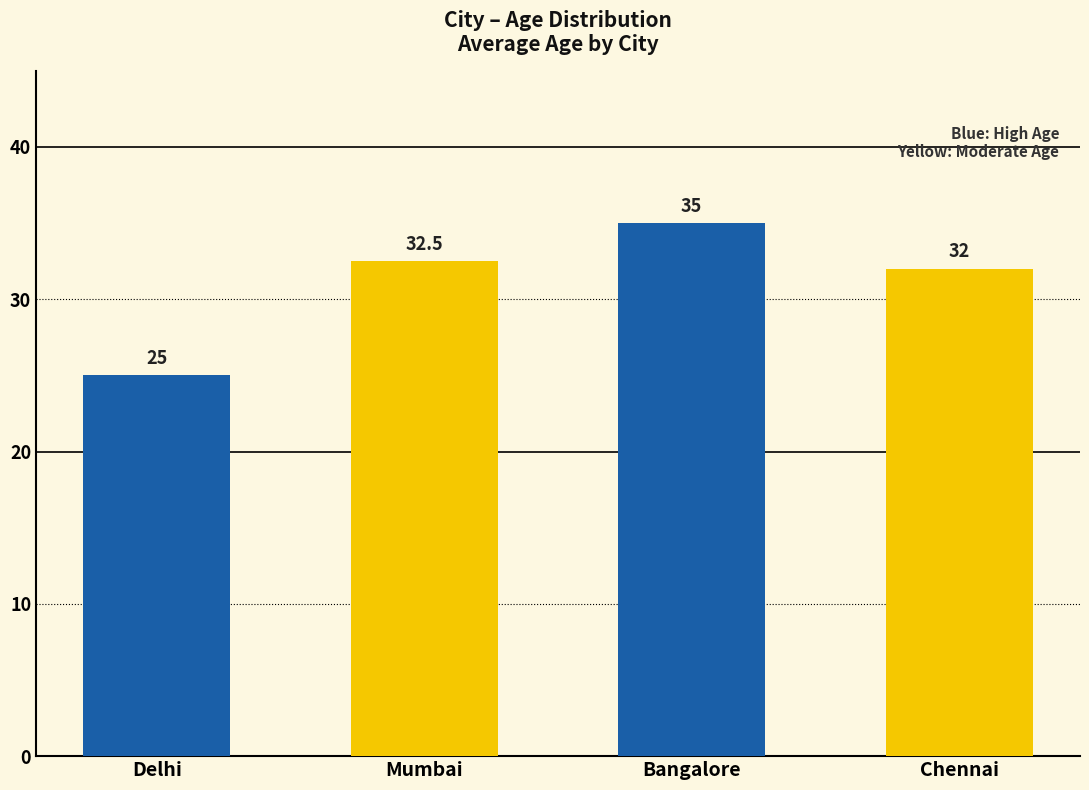

Does the chart contain any negative values?

No